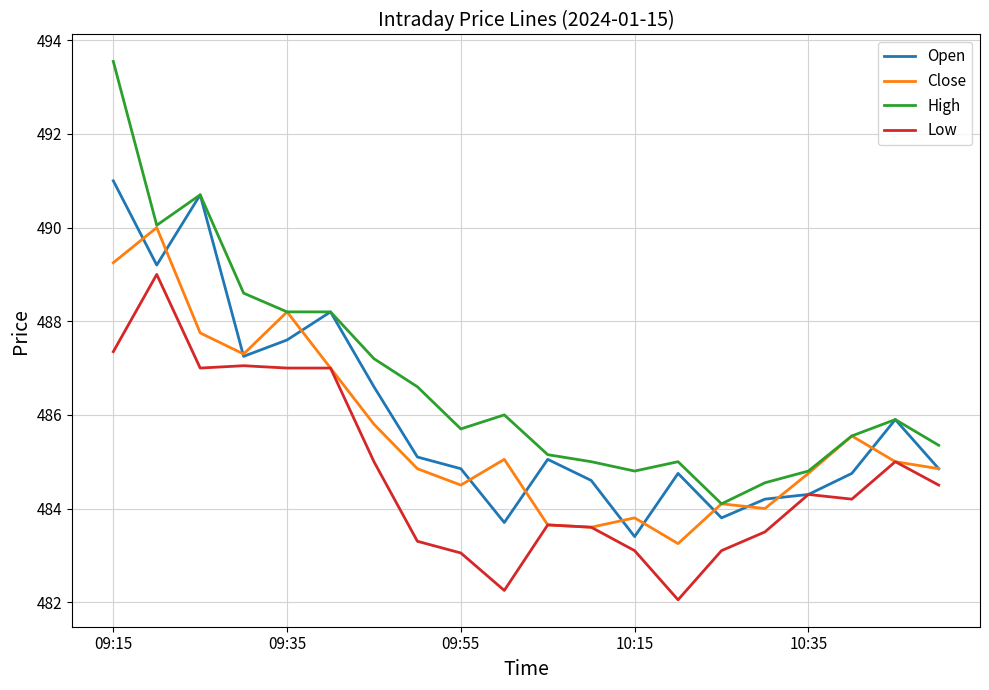

List the series in order of their overall mean, highest first.

High, Open, Close, Low